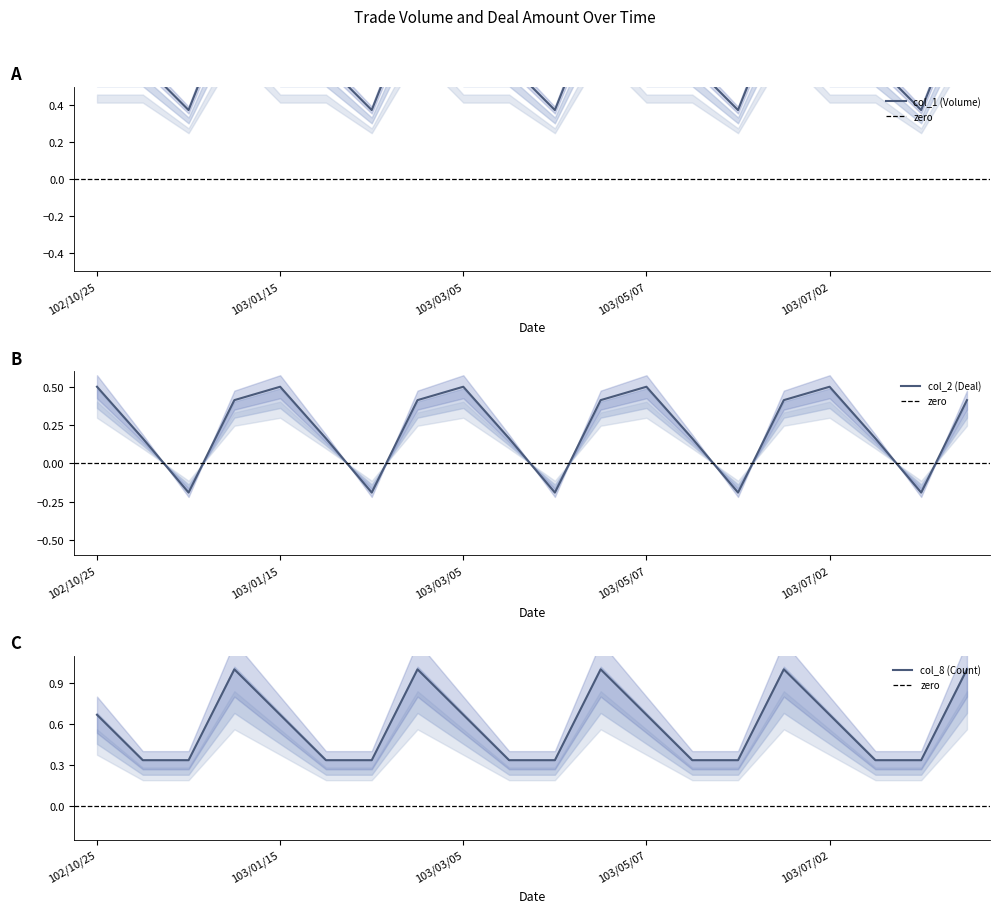

True or false: col_8 (Count) has more than 1 points higher than both neighbors.

True